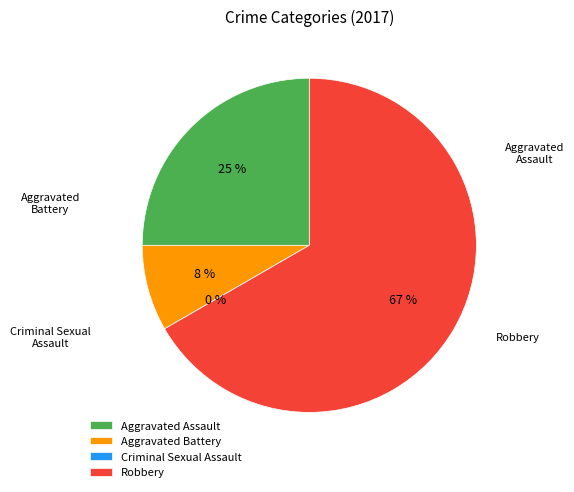

The Aggravated Assault slice represents 34% of the pie. True or false?

False